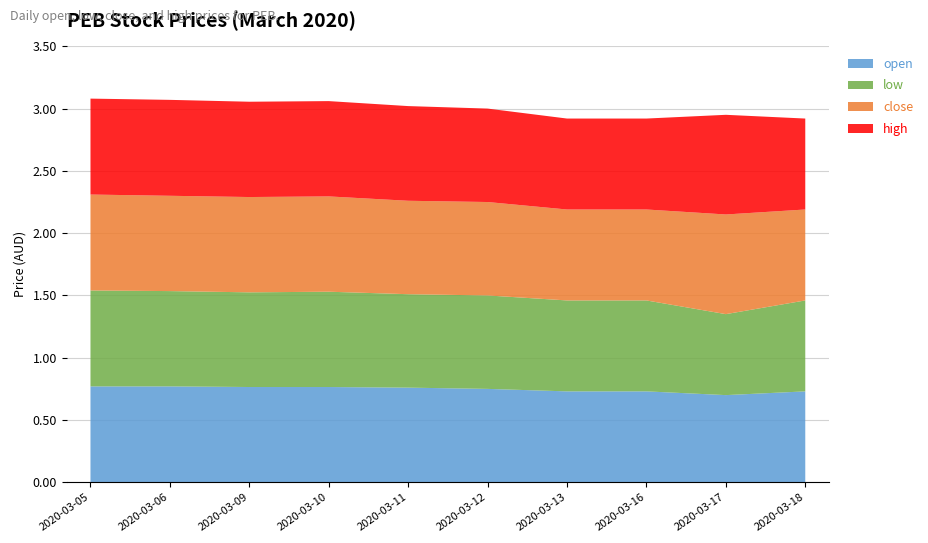

Reading right to left, extract all data points from this chart.

open: 0.7	0.7	0.7	0.7	0.8	0.8	0.8	0.8	0.8	0.8
low: 0.7	0.7	0.7	0.7	0.8	0.8	0.8	0.8	0.8	0.8
close: 0.7	0.8	0.7	0.7	0.8	0.8	0.8	0.8	0.8	0.8
high: 0.7	0.8	0.7	0.7	0.8	0.8	0.8	0.8	0.8	0.8